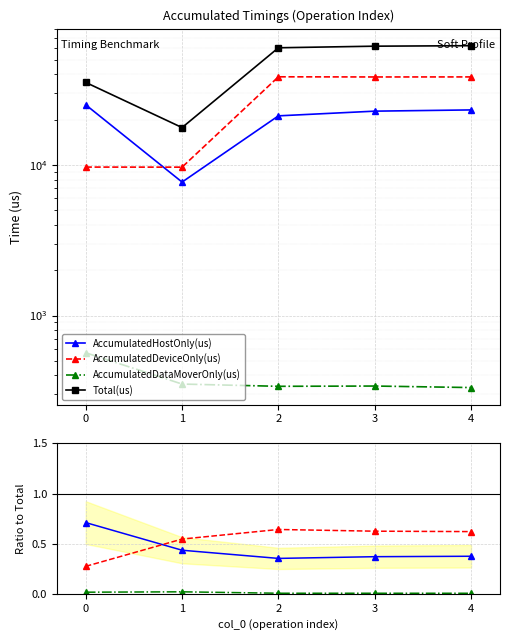

At which label is AccumulatedHostOnly(us) closest to 0?

2